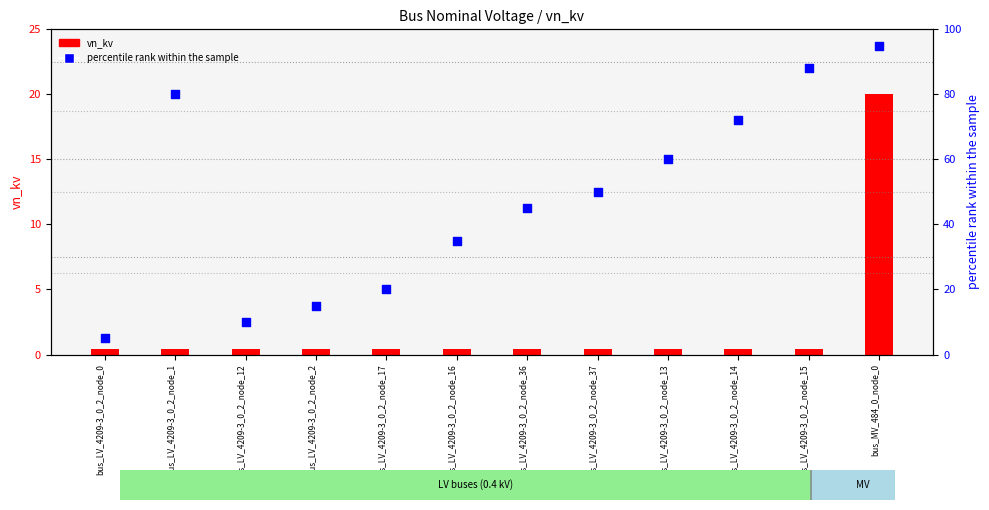

At which category is the sum across all series the highest?

bus_MV_484_0_node_0